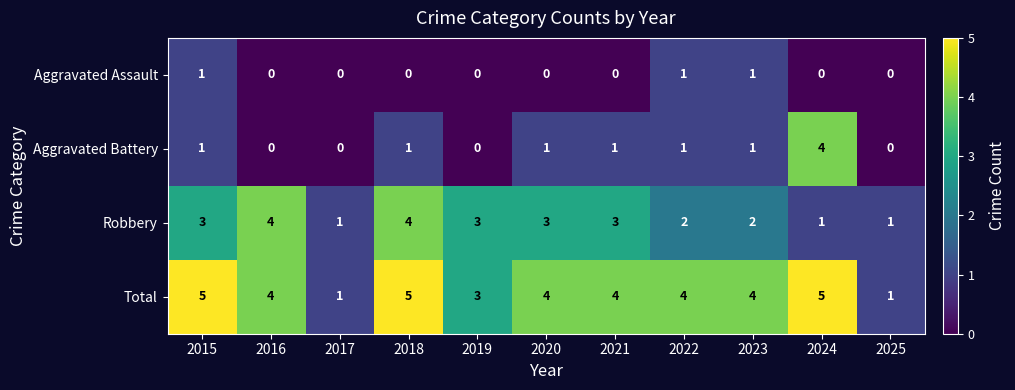

What is the spread (max minus min) of values at 2018?

5